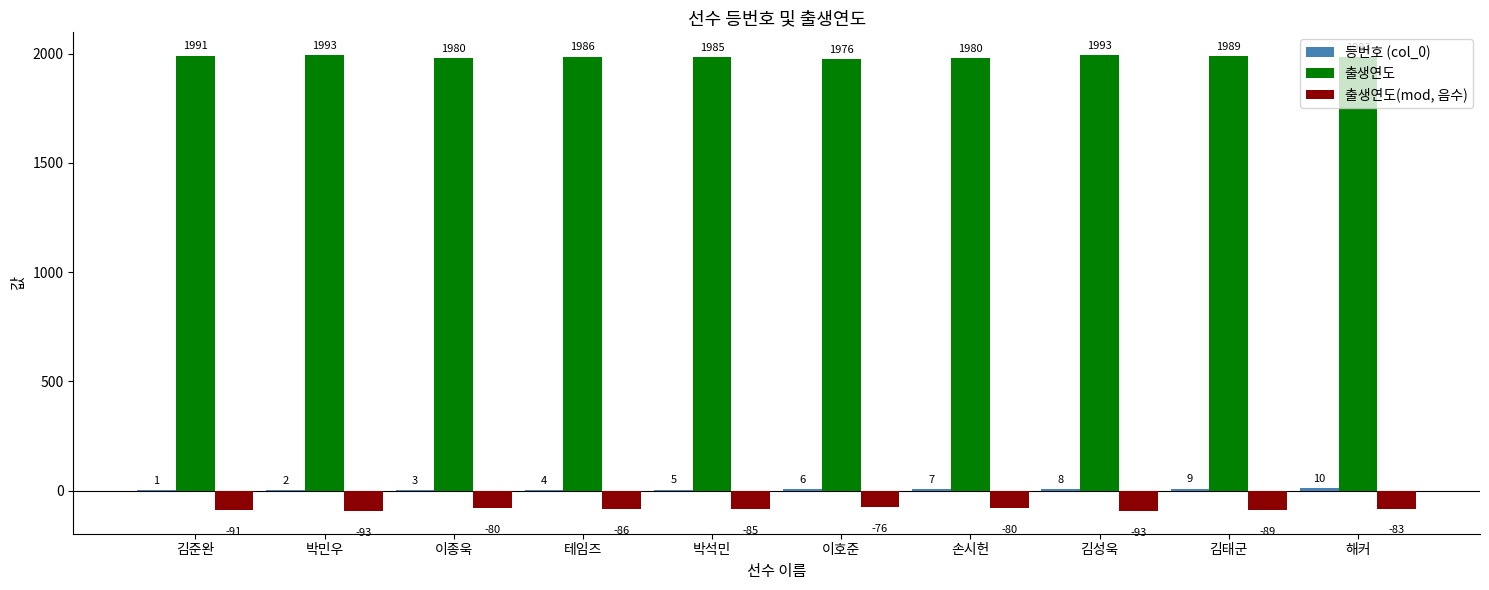

At which category is the sum across all series the highest?

해커